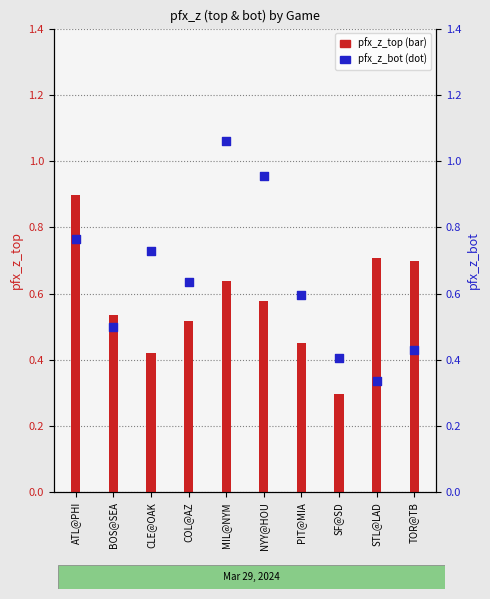

Is the value of pfx_z_top at PIT@MIA greater than the value of pfx_z_bot at STL@LAD?

Yes